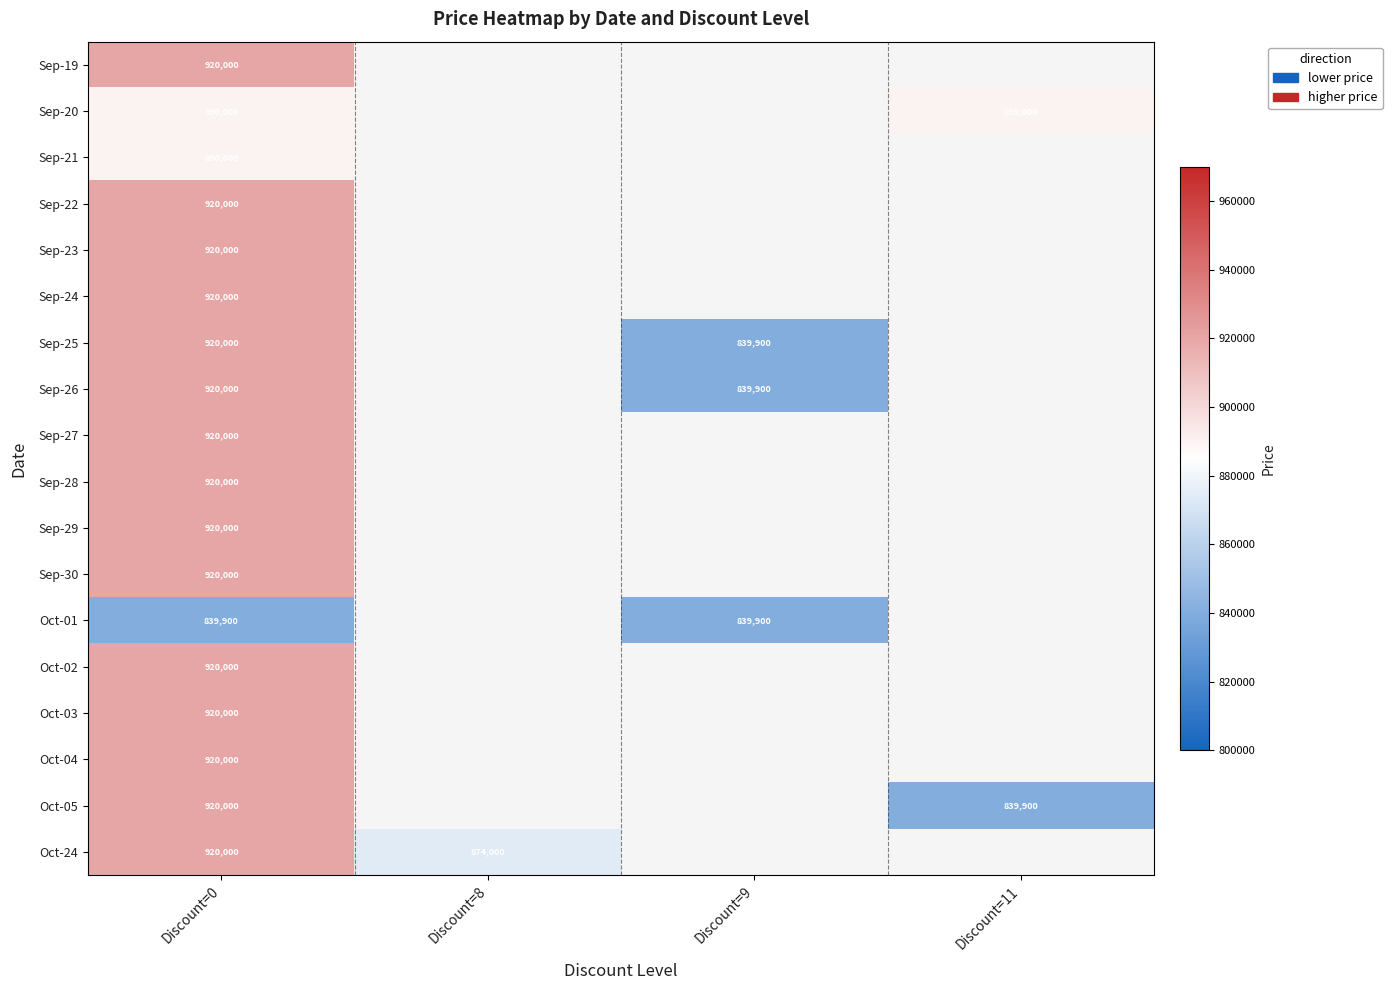

What is the difference between the highest and lowest values at Discount=0?

80100